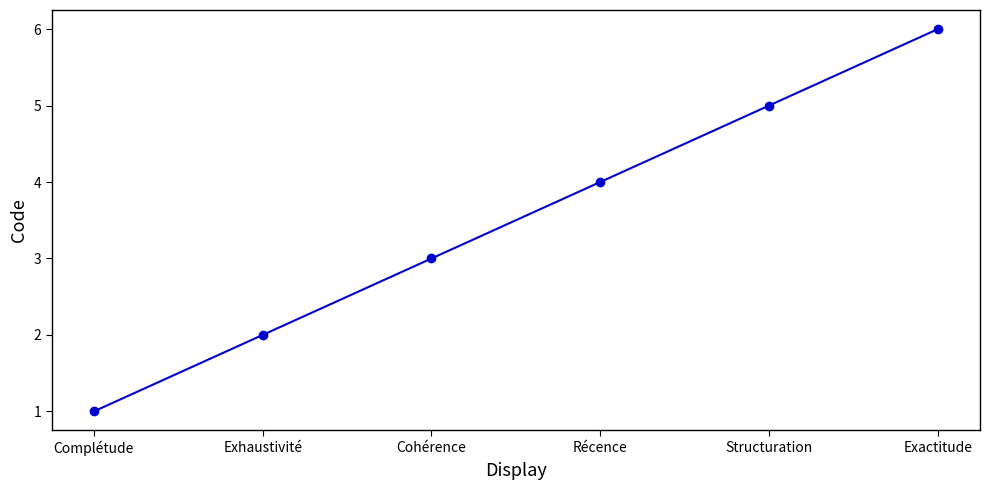

What value does the data have at Cohérence?

3